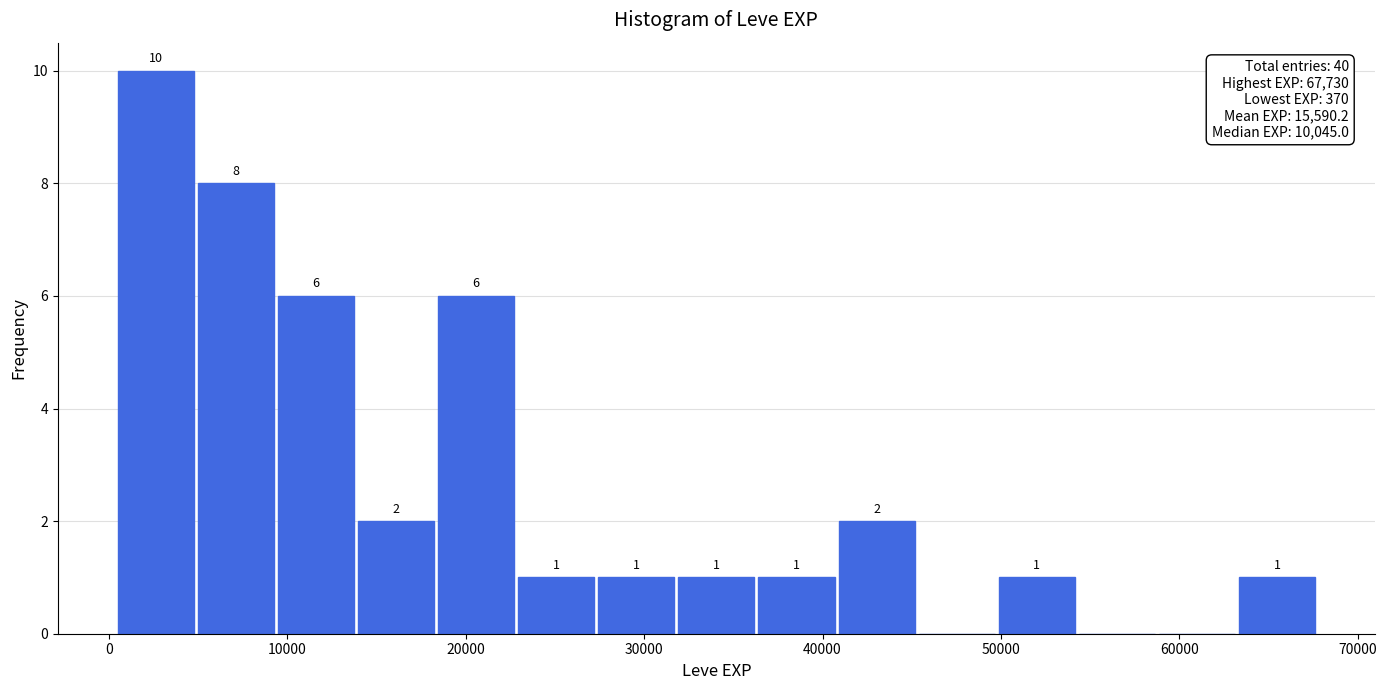

Over which range of the x-axis is the bar tallest?

0 to 5000